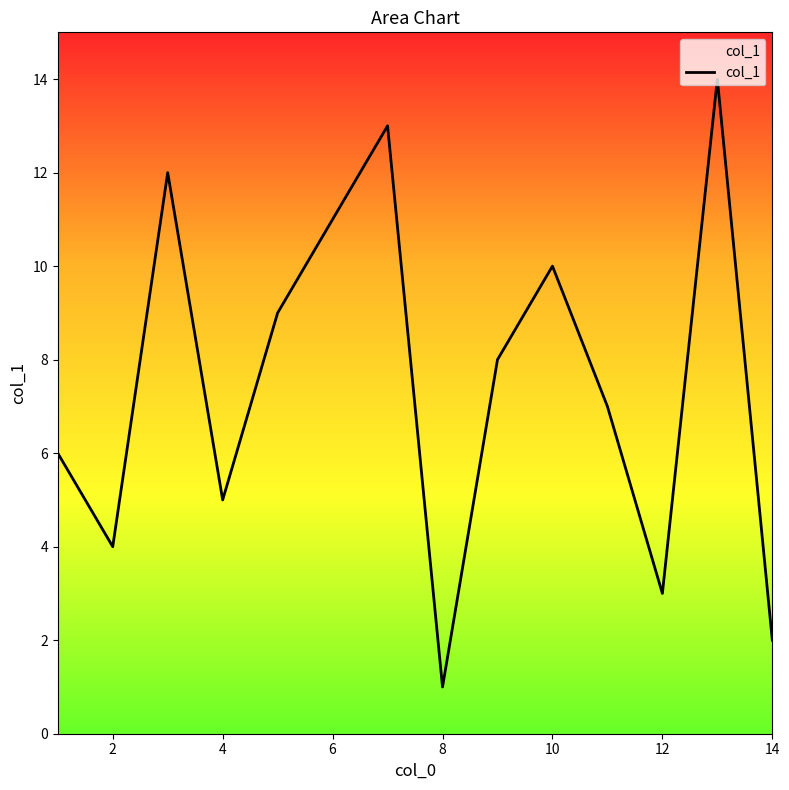

What is the greatest value displayed?

14